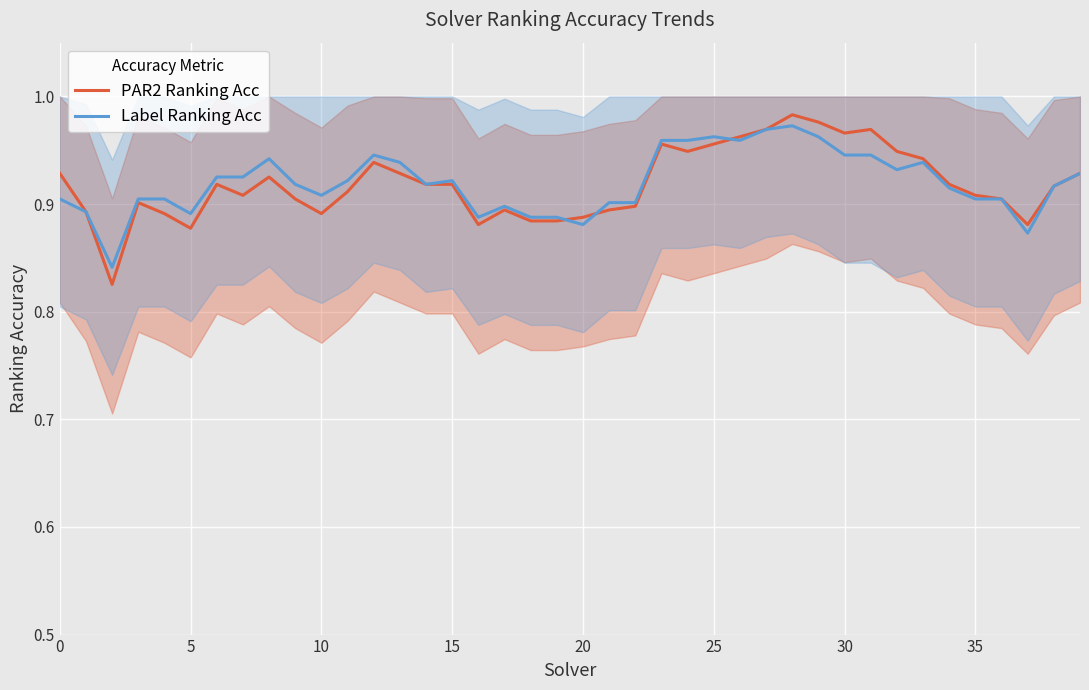

How many interior local valleys does the Label Ranking Acc series have?

10